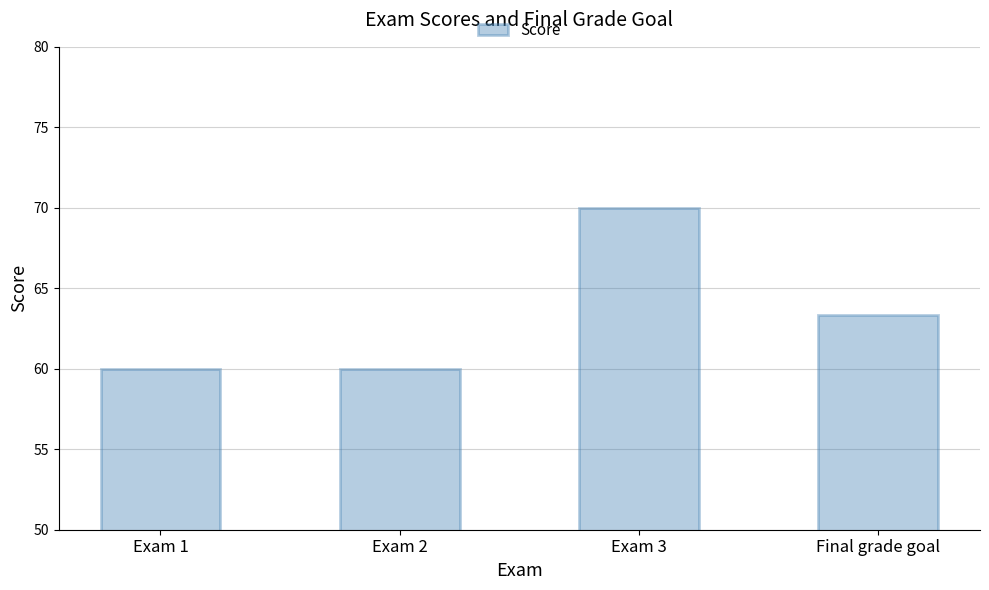

Reading left to right, transcribe all the data shown in this chart.

Exam 1=60.0	Exam 2=60.0	Exam 3=70.0	Final grade goal=63.3